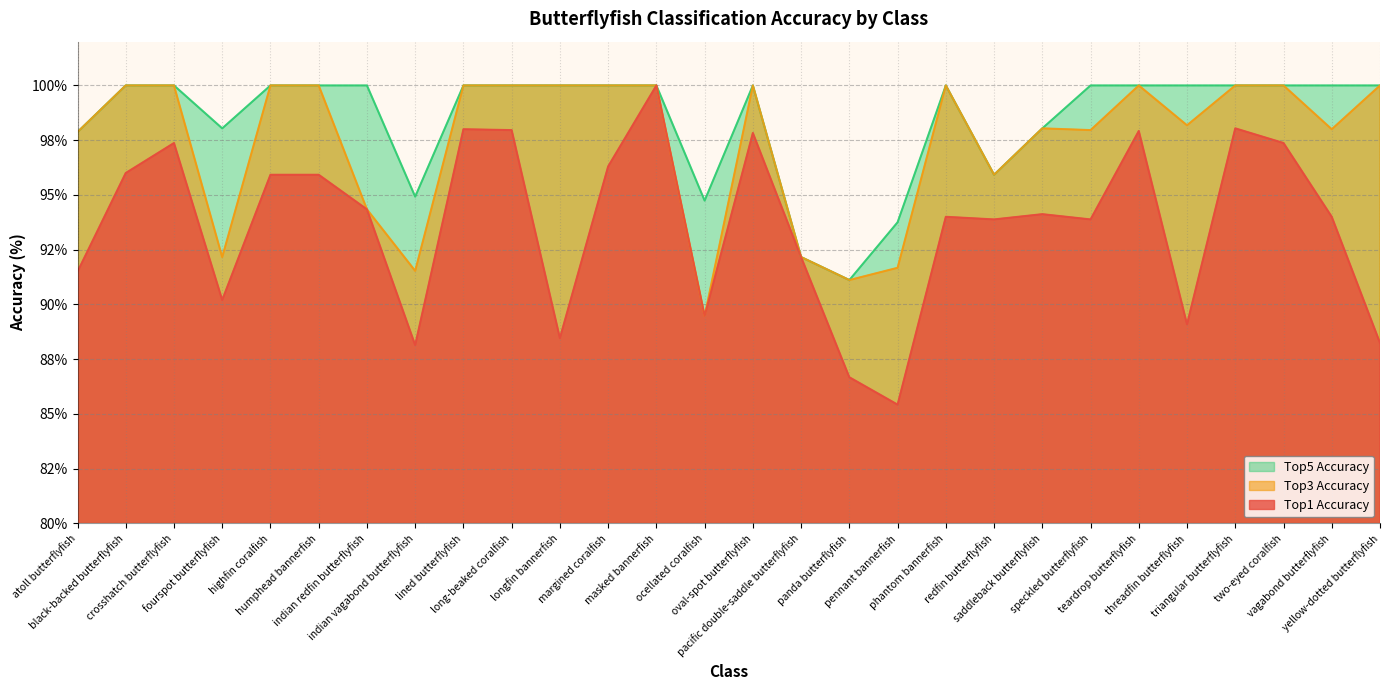

At how many categories does at least one series exceed 86?

28